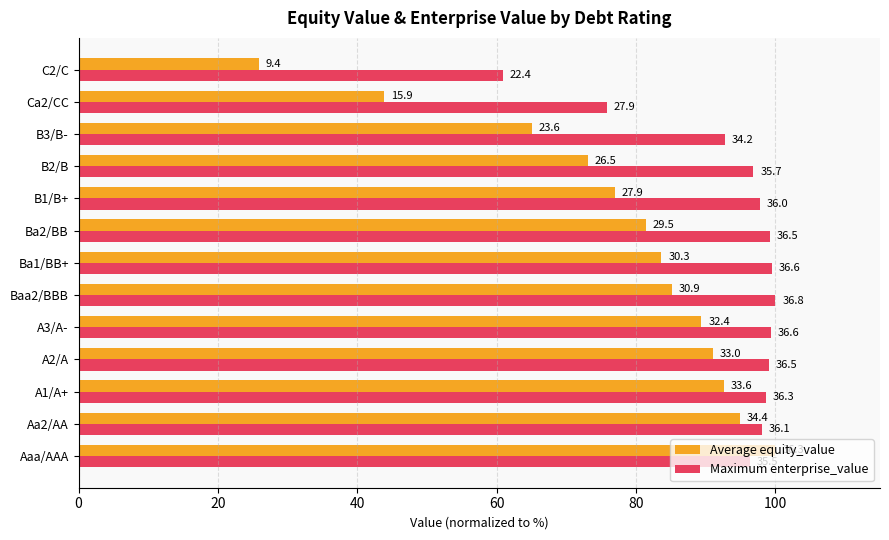

Rank the series by their maximum value, from highest to lowest.

Average equity_value, Maximum enterprise_value